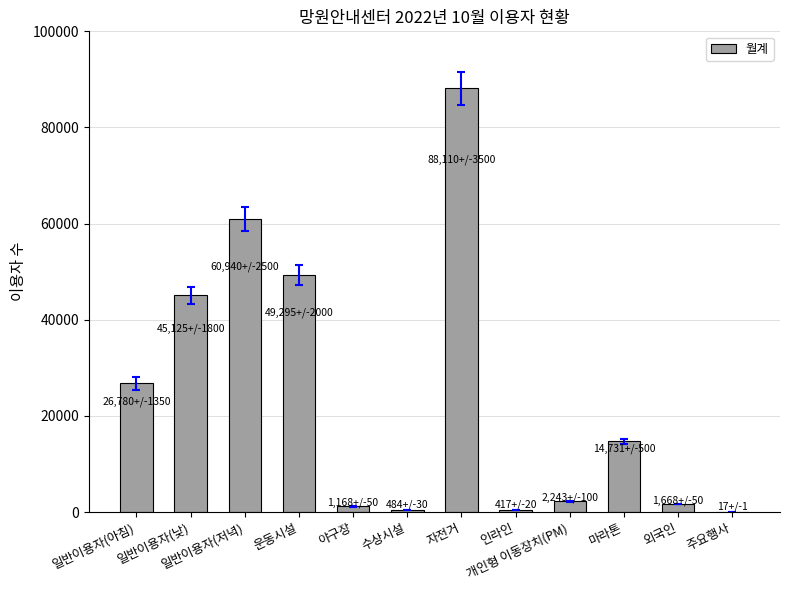

What is the ratio of the value at 마라톤 to the value at 개인형 이동장치(PM)?

6.6